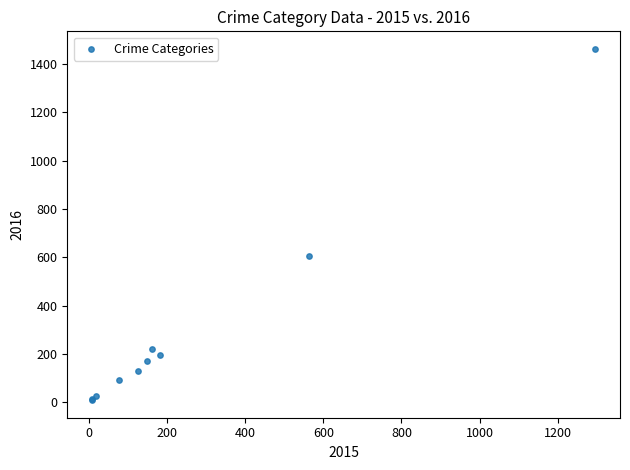

What Y value in the scatter plot is closest to 736?

605